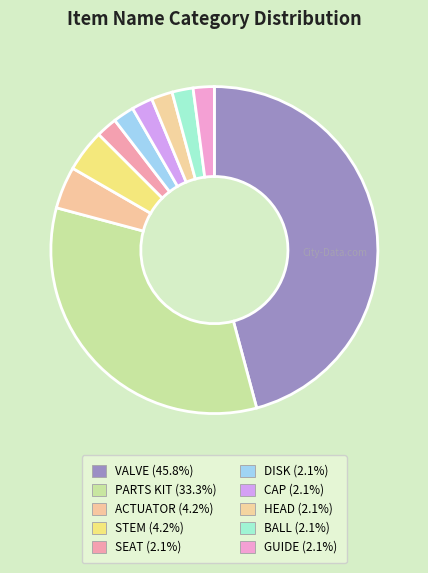

What percentage do HEAD and GUIDE together represent?

4.2%